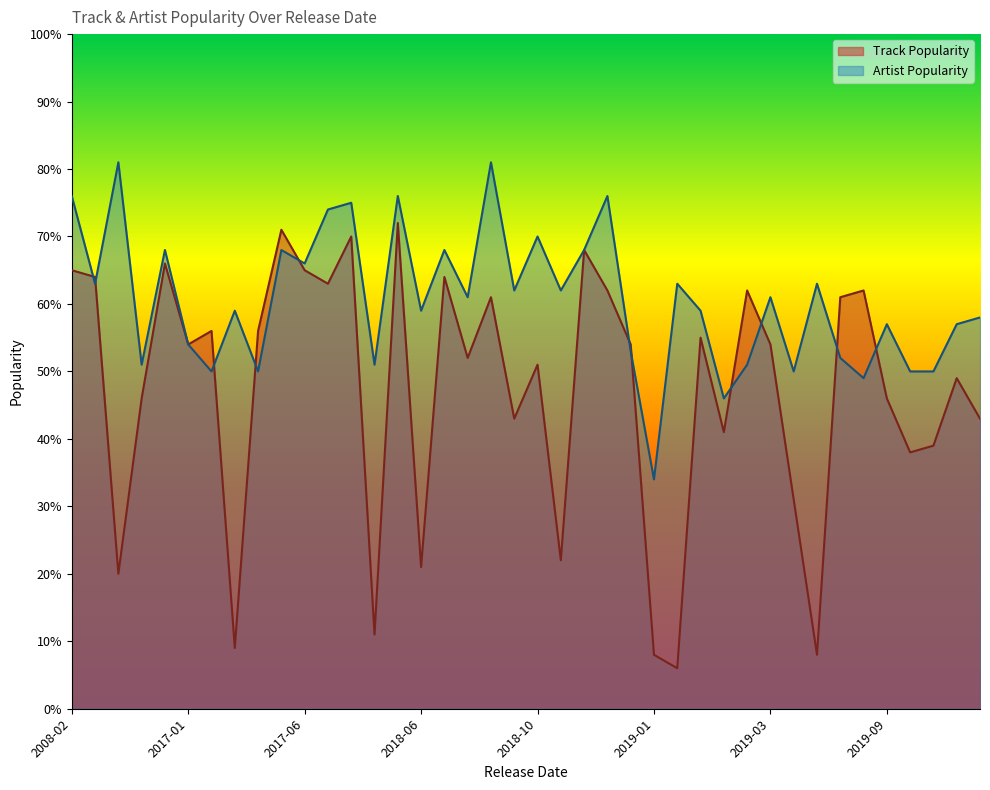

What is the maximum value shown in the chart?

81